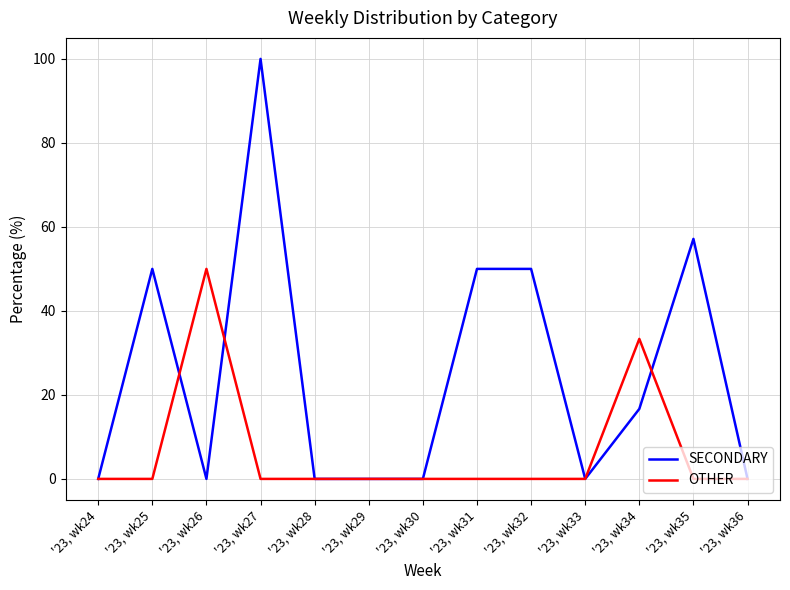

List the series in order of their overall mean, lowest first.

OTHER, SECONDARY